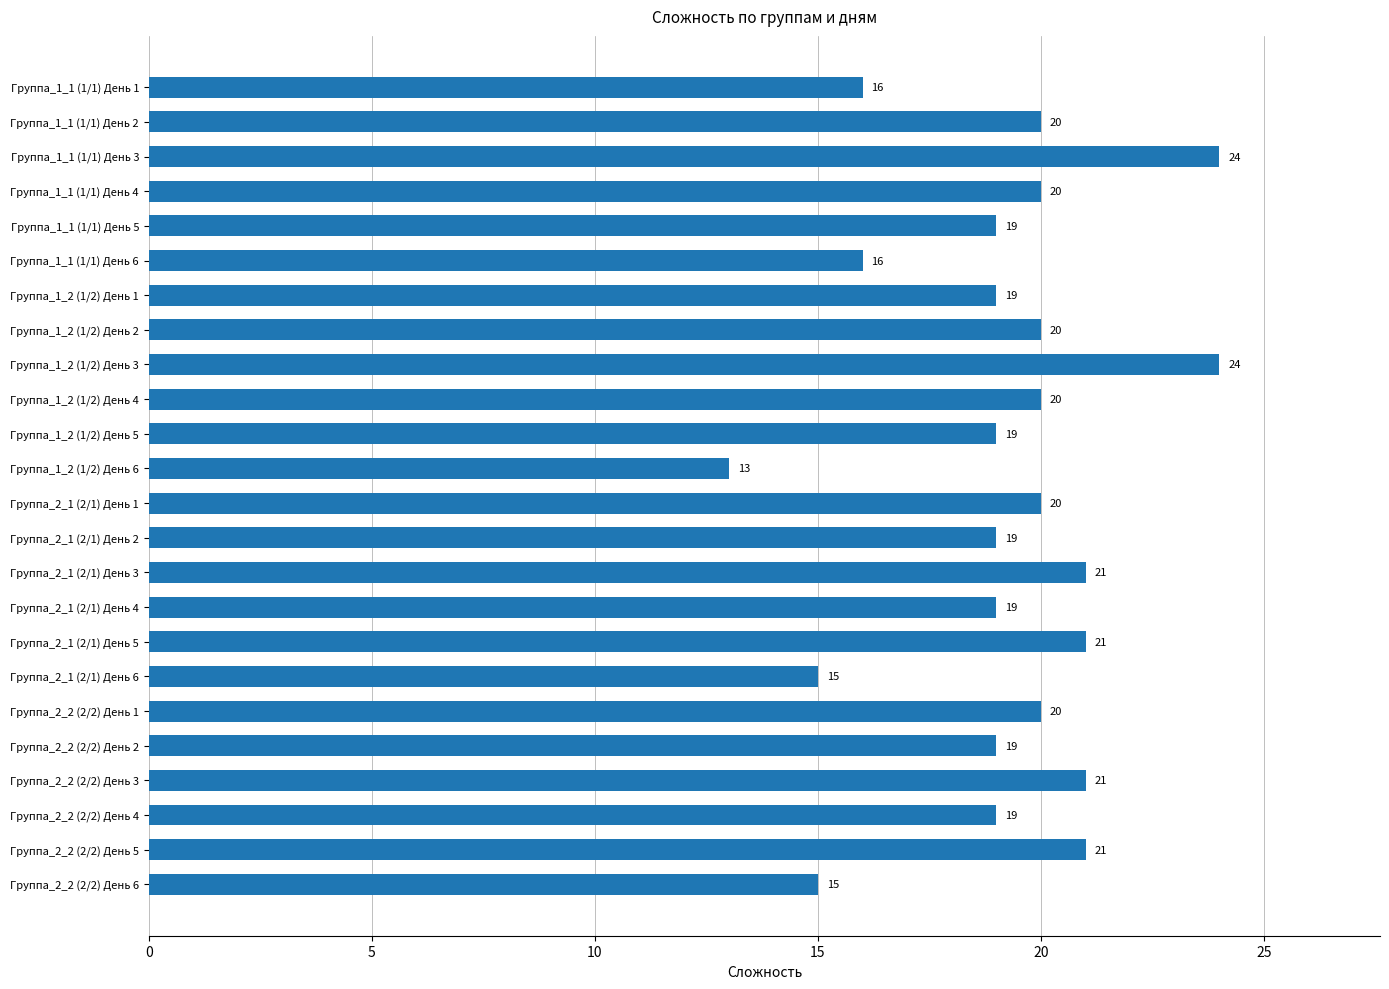

Read the value at Группа_2_2 (2/2) День 5.

21